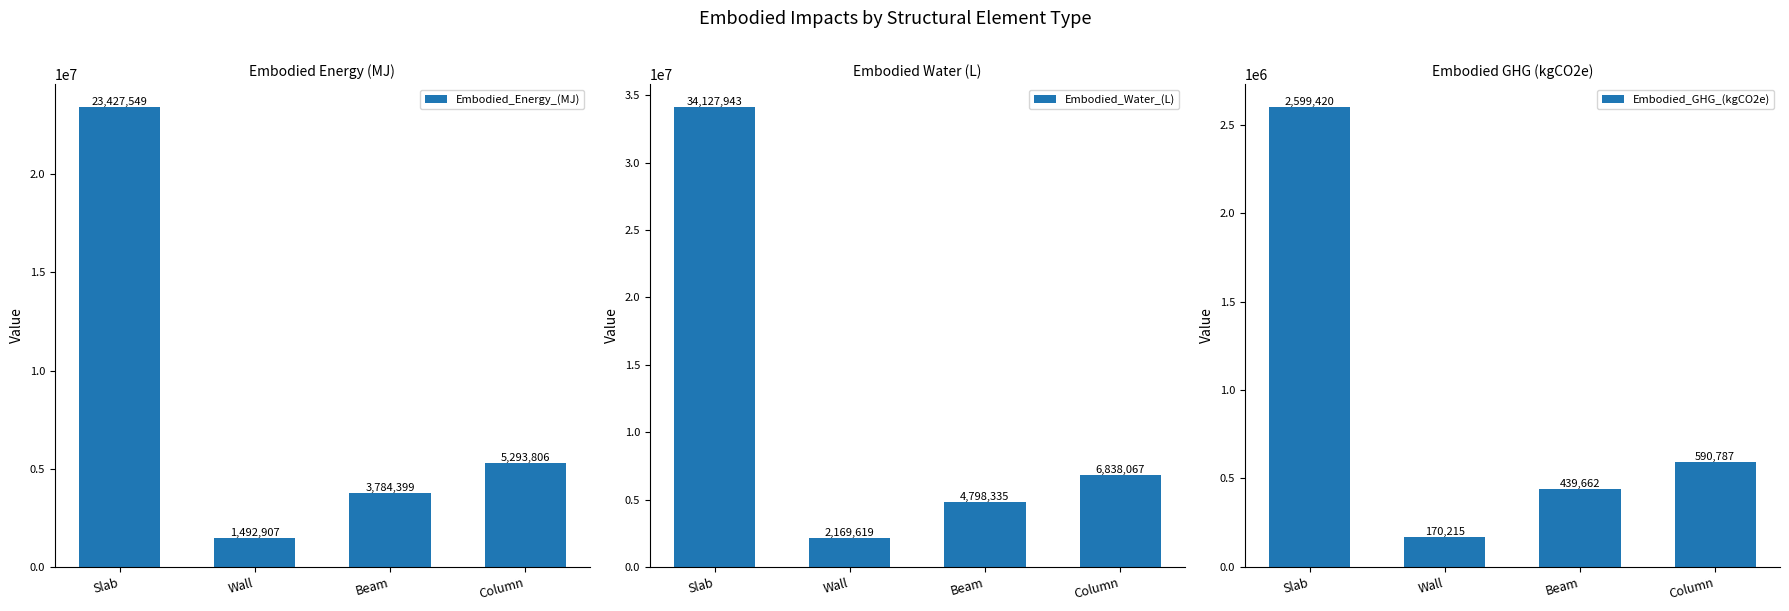

What is the total value across all series at Slab?

60154912.5